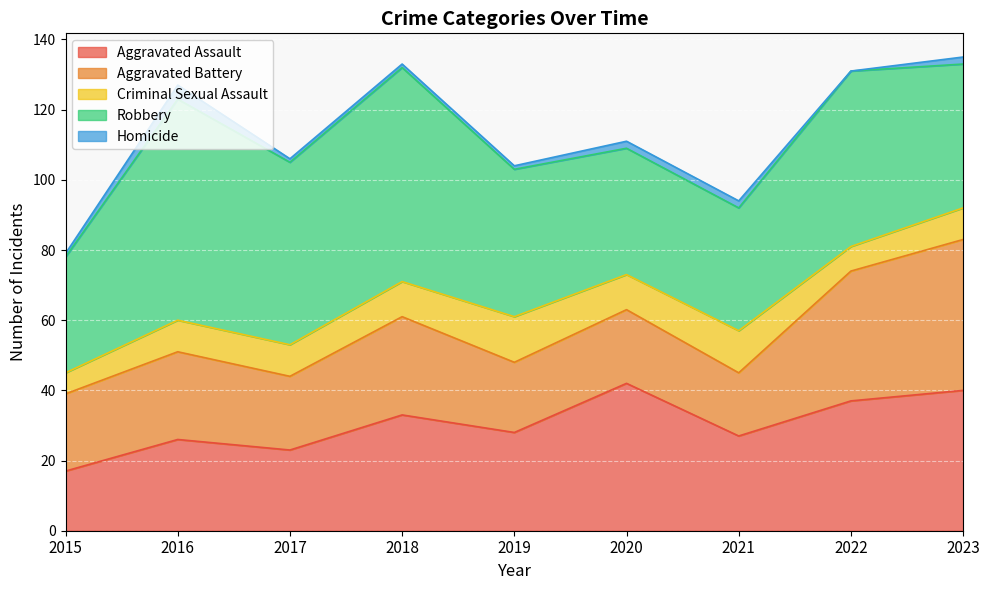

Reading left to right, list all the values displayed in this chart.

Aggravated Assault: 17	26	23	33	28	42	27	37	40
Aggravated Battery: 22	25	21	28	20	21	18	37	43
Criminal Sexual Assault: 6	9	9	10	13	10	12	7	9
Robbery: 33	63	52	61	42	36	35	50	41
Homicide: 1	4	1	1	1	2	2	0	2